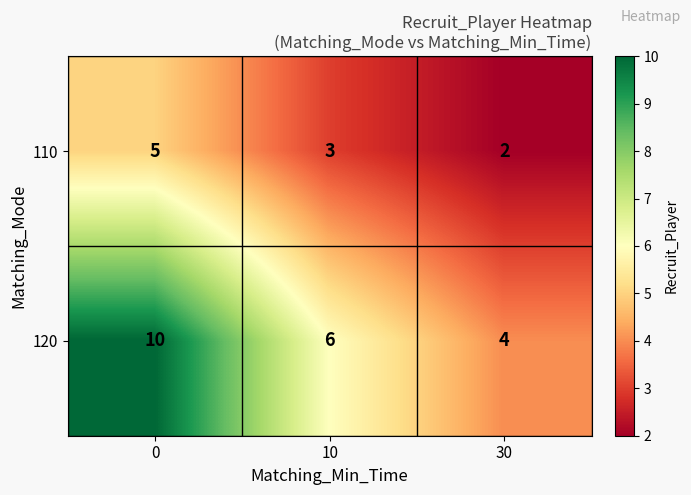

Is the value of 120 at 10 greater than the value of 110 at 30?

Yes